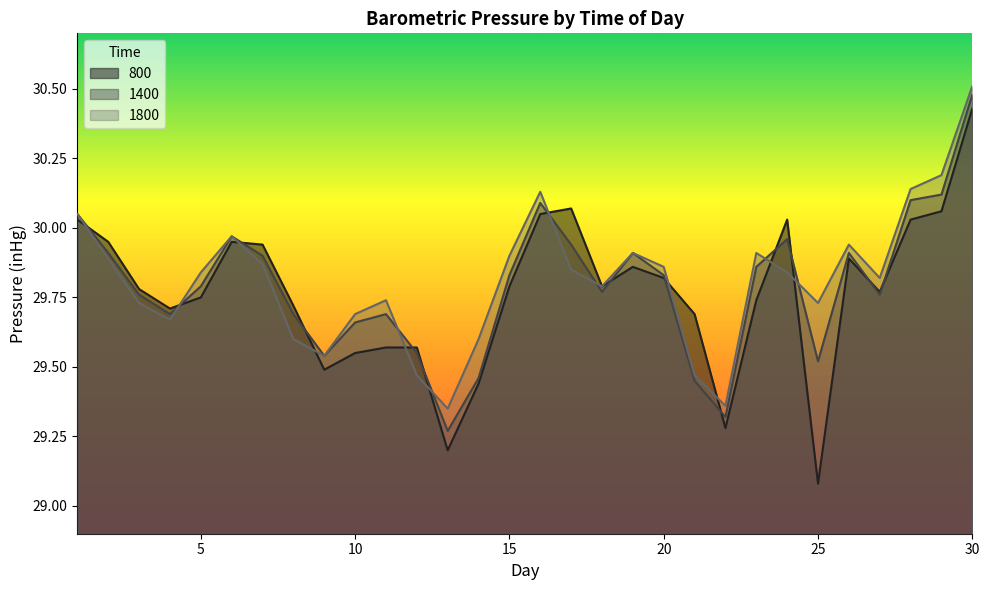

Read the 1400 value at 23.

29.9